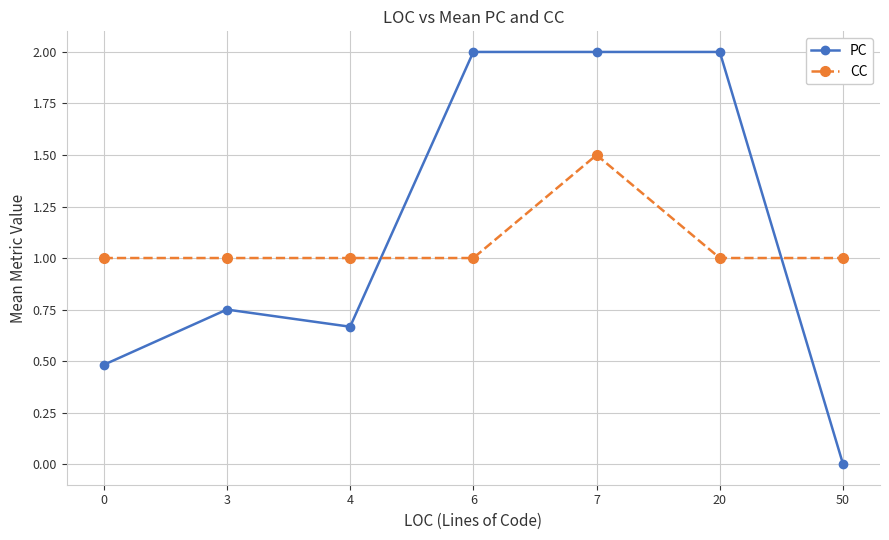

Between 4 and 7, which series saw the biggest shift?

PC